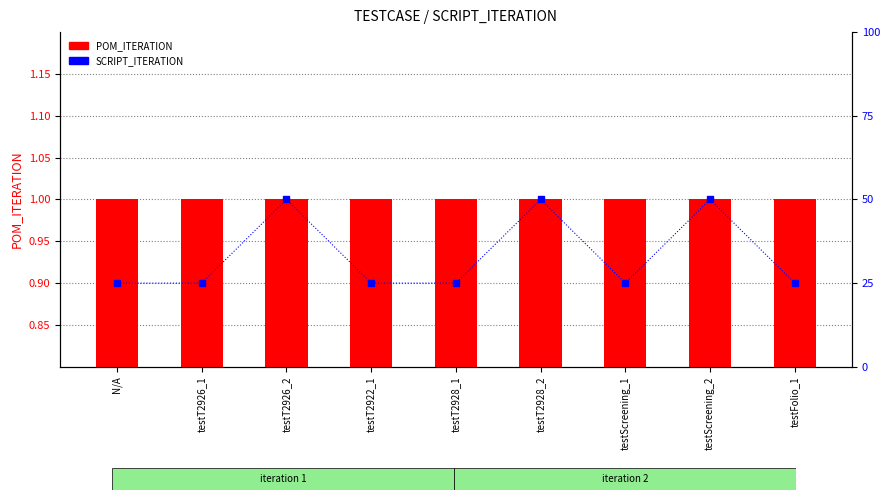

Reading left to right, list all the values displayed in this chart.

POM_ITERATION: 1	1	1	1	1	1	1	1	1
SCRIPT_ITERATION: 1	1	2	1	1	2	1	2	1